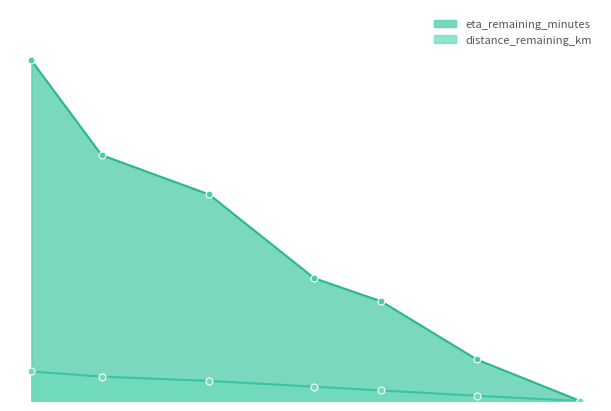

What is the difference between the highest and lowest values at 0.72?

12.6